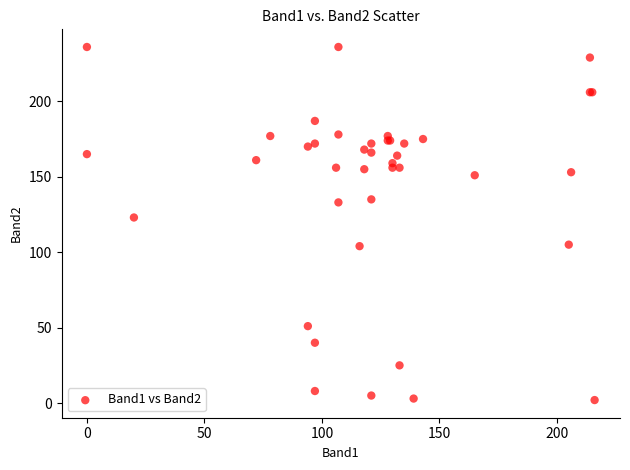

What Y value in the scatter plot is closest to 119?

123